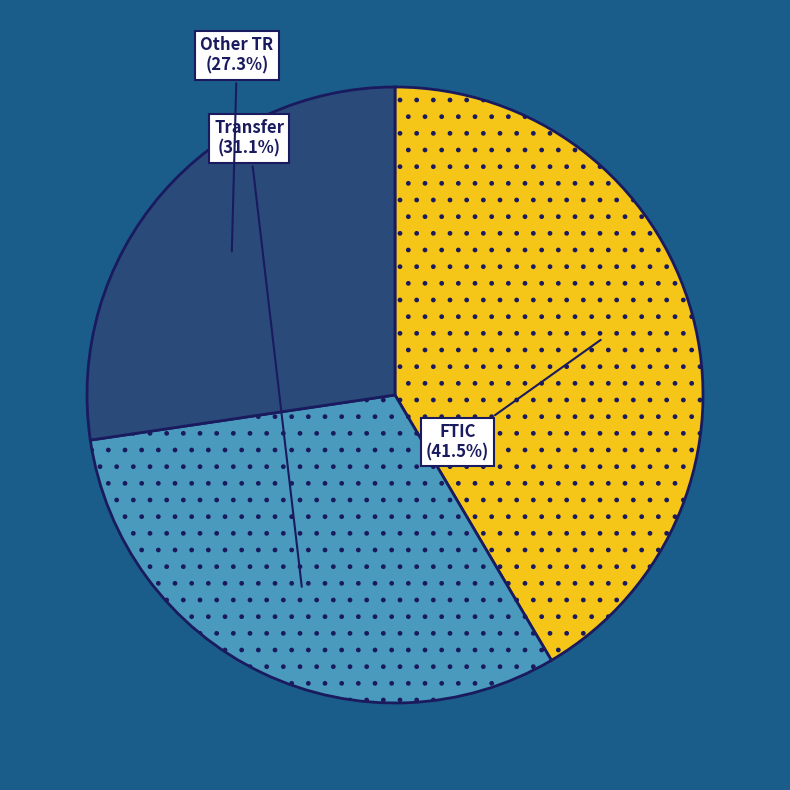

Is there any slice that represents more than half of the pie?

No